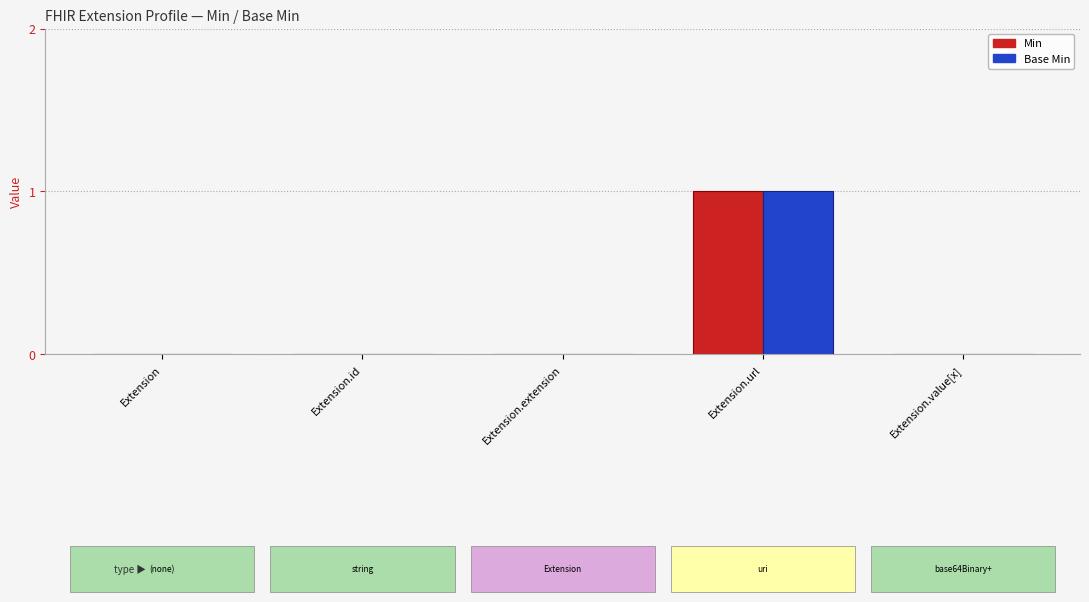

How many groups of bars are there?

5